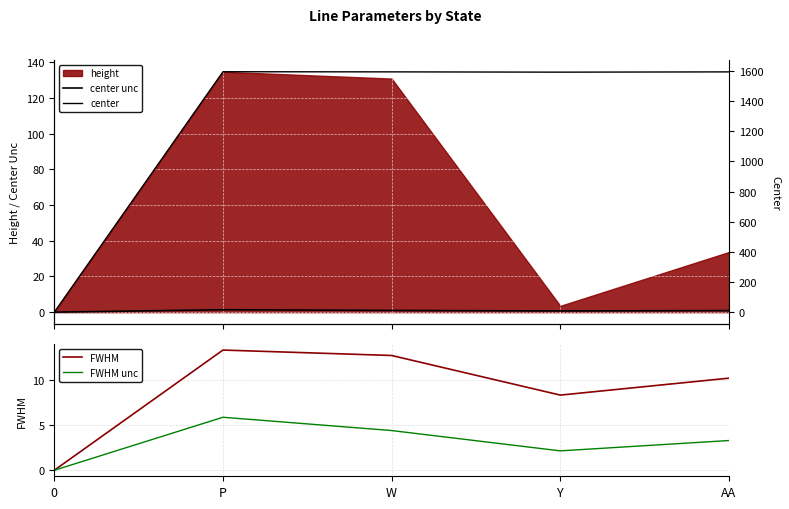

How many data points in FWHM unc are above 3?

3